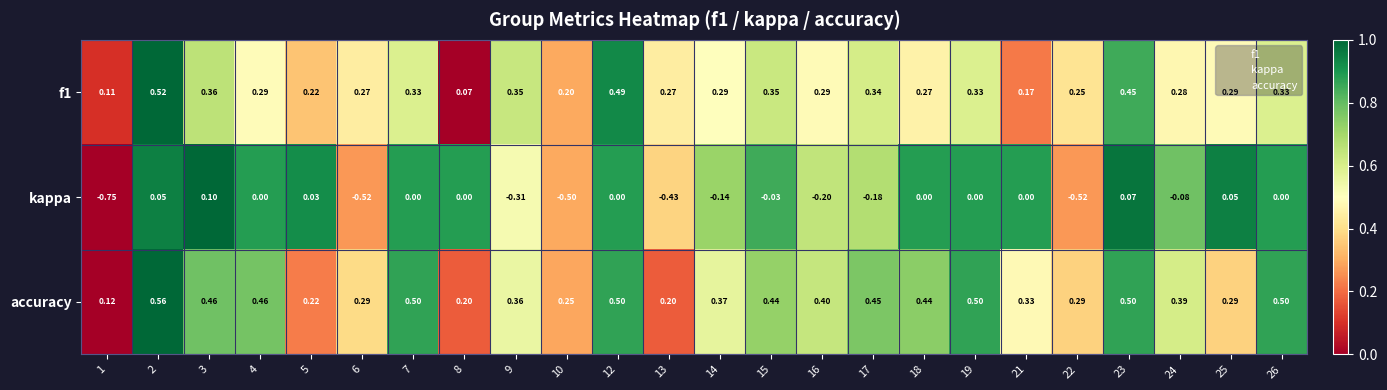

Which category has the lowest value across all series?

1